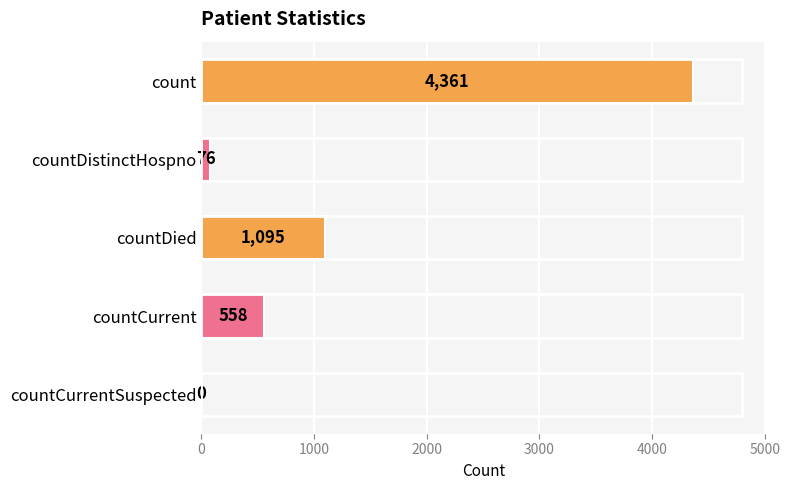

How many positive values are there?

4